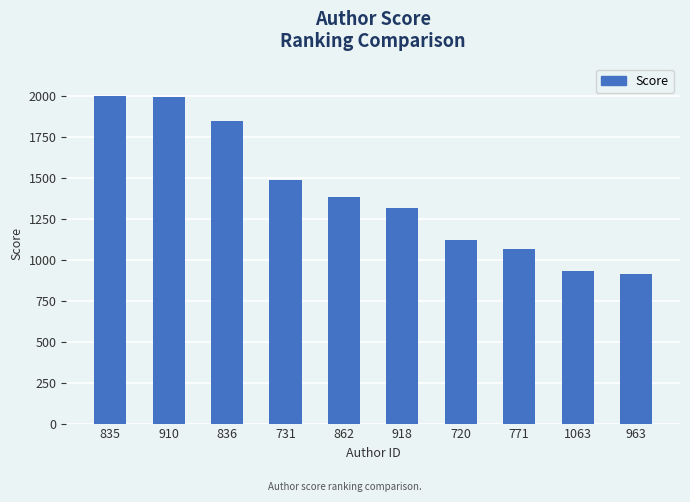

What is the change in value from 835 to 836?

-158.3